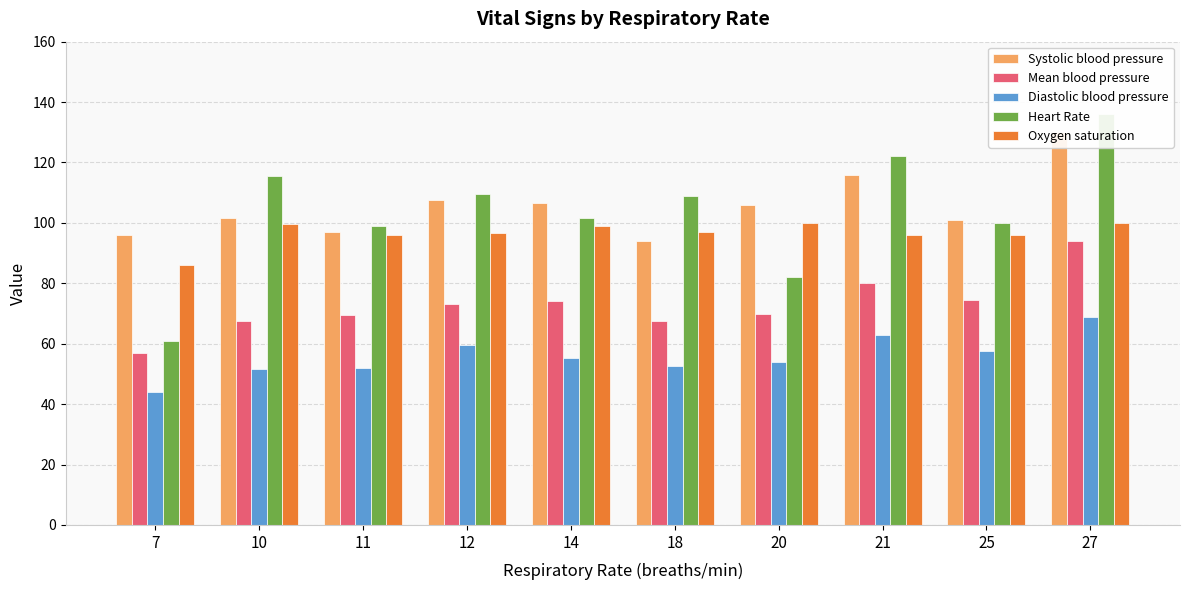

What is the spread (max minus min) of values at 27?

67.0